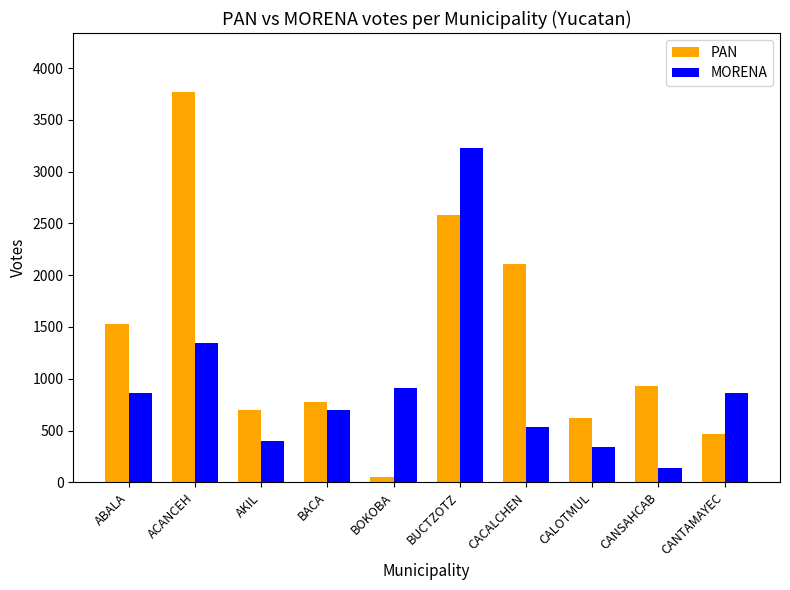

Which category has the highest value across all series?

ACANCEH